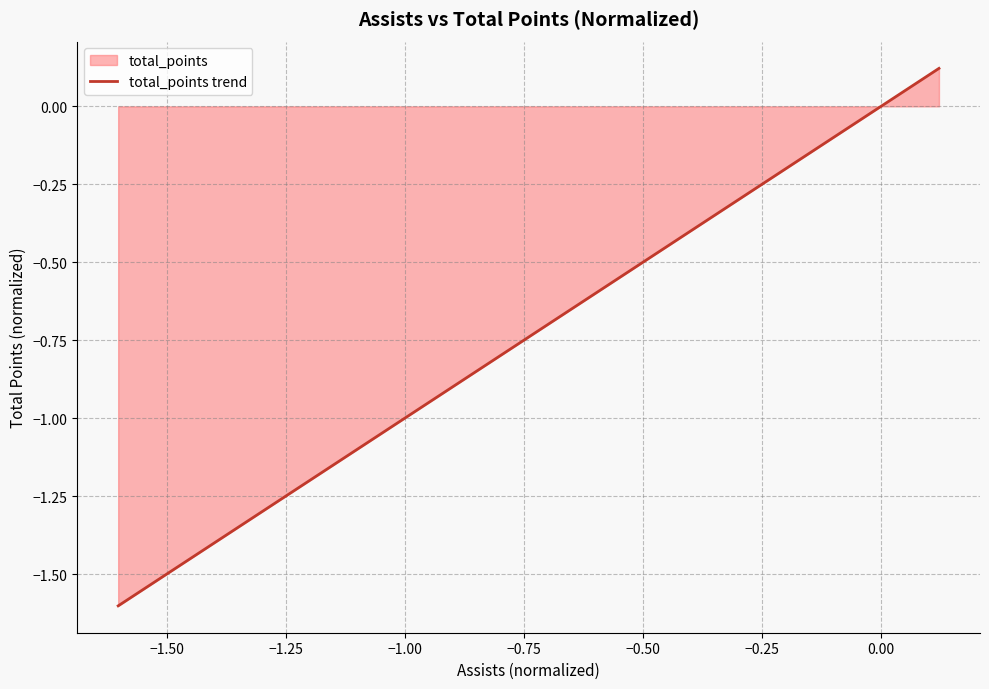

What is the smallest value displayed?

-1.6